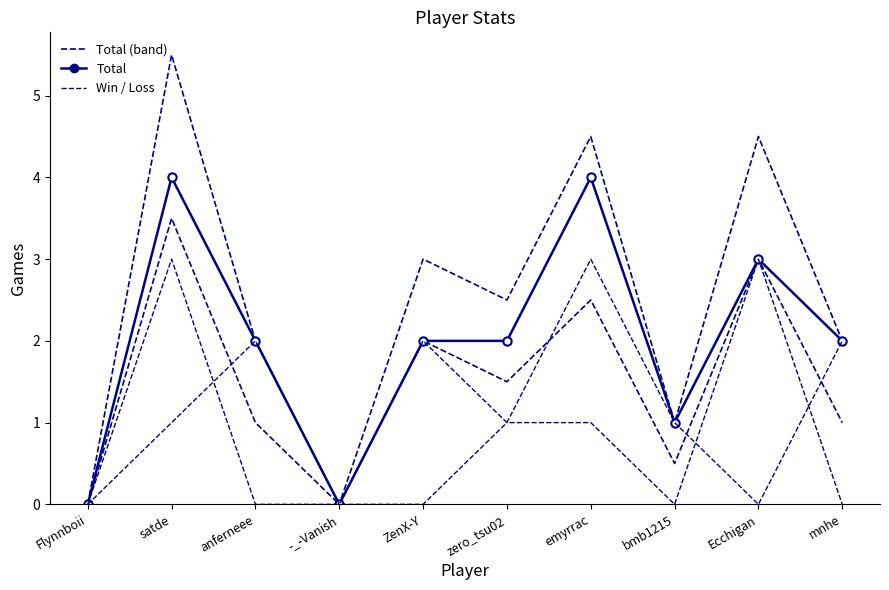

True or false: Total has a value of 1 at bmb1215.

False